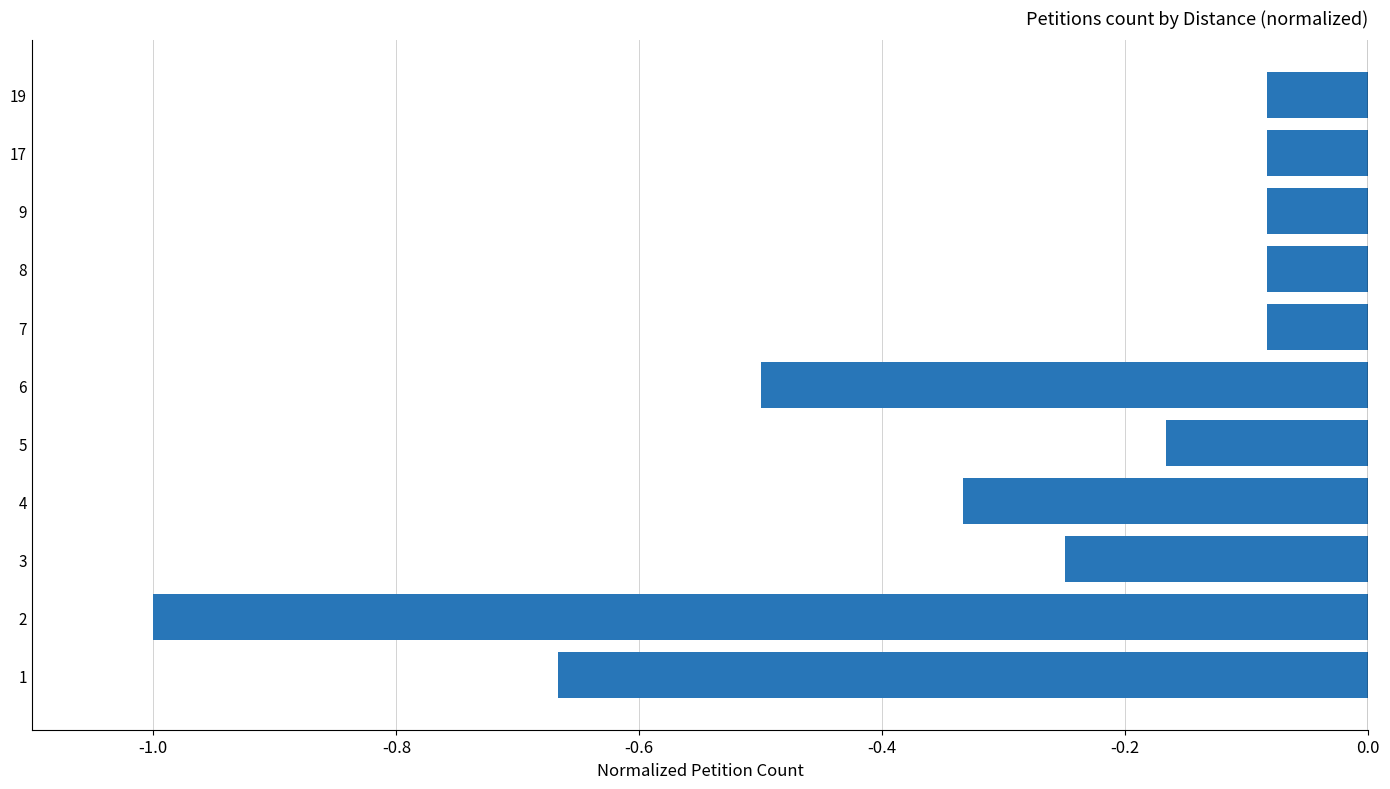

True or false: the data shows -0.1 at 3.

False